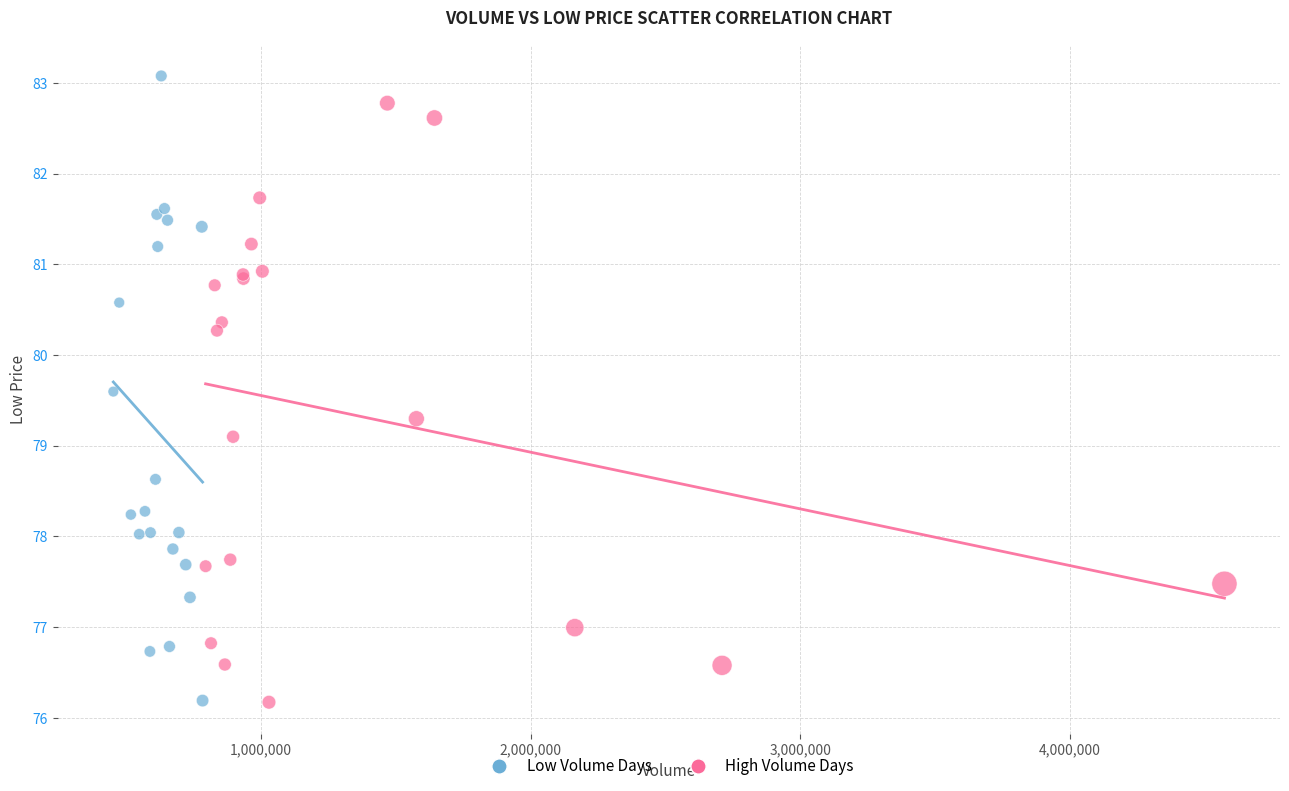

What are all the series names shown in the legend?

Low Volume Days, High Volume Days